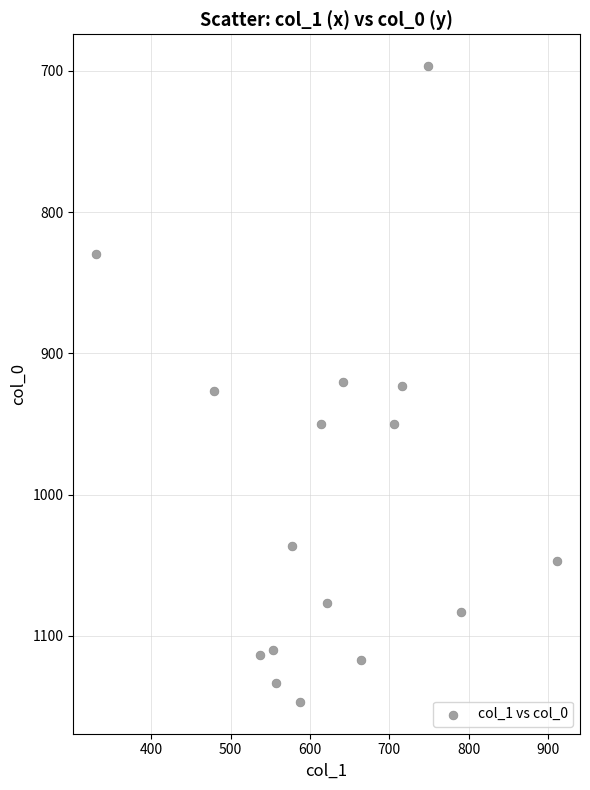

What is the range of Y values (max minus min)?

450.0